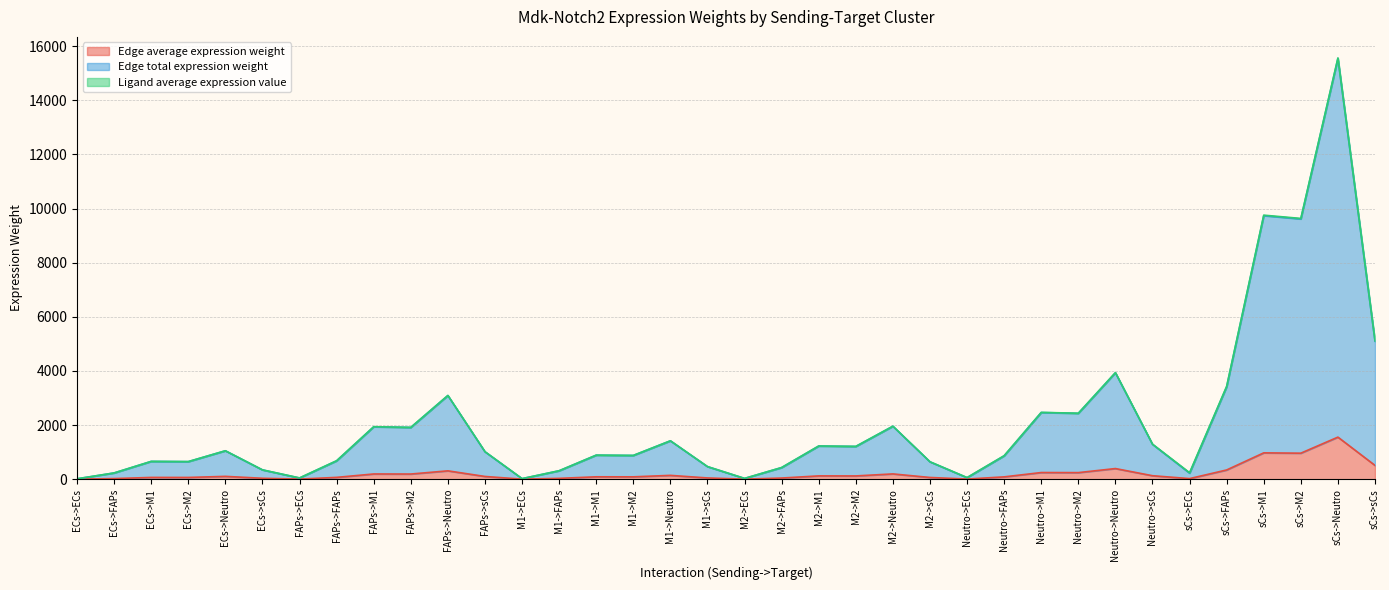

The value of Edge average expression weight at FAPs->Neutro is 104.7. True or false?

False